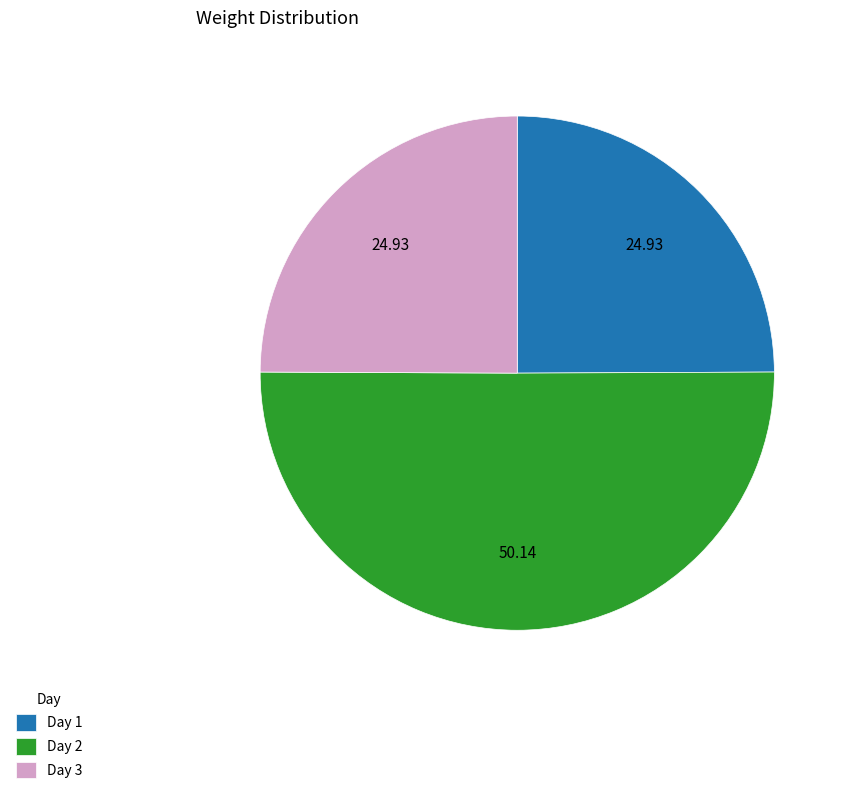

Which has a higher value, Day 2 or Day 1?

Day 2